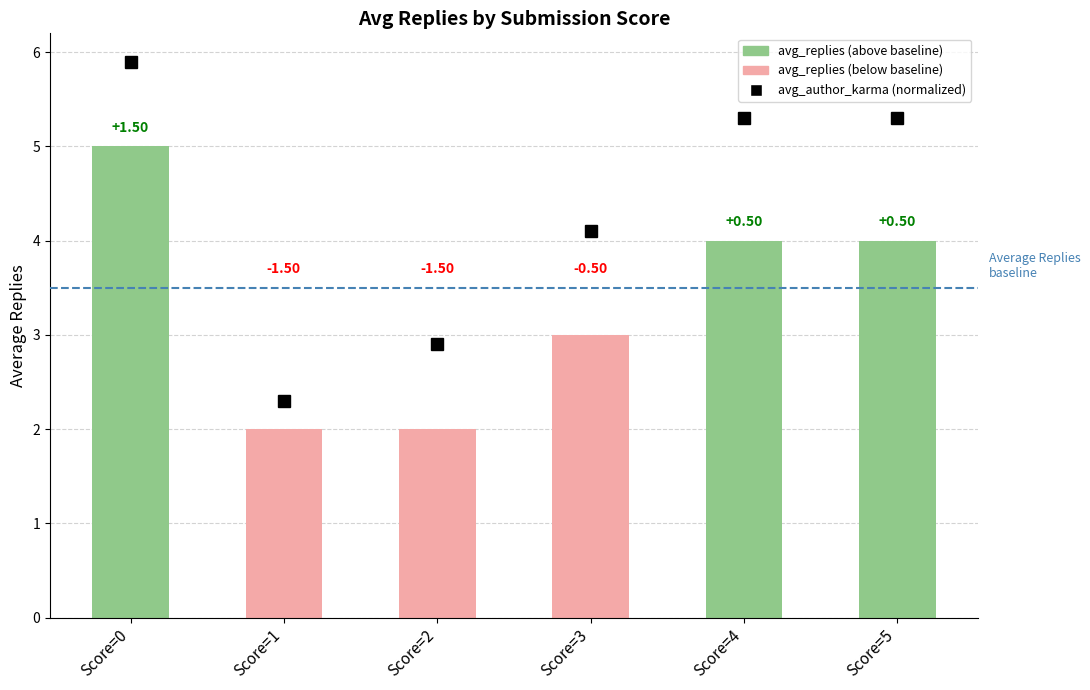

How many values are below 4?

3